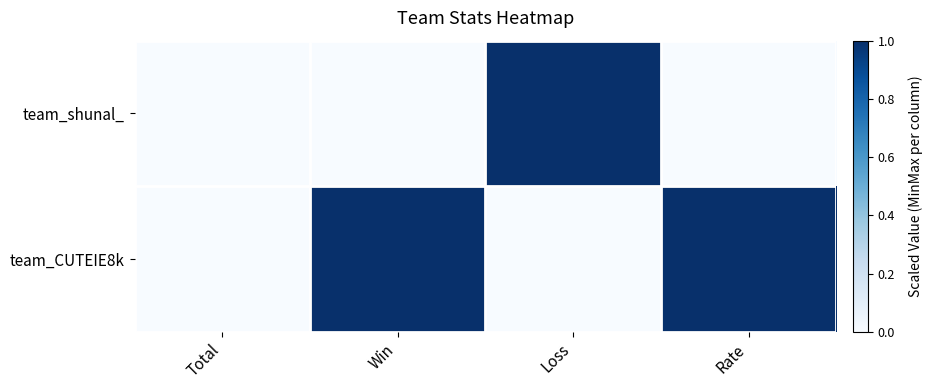

At which category does the chart reach its minimum across all series?

Total